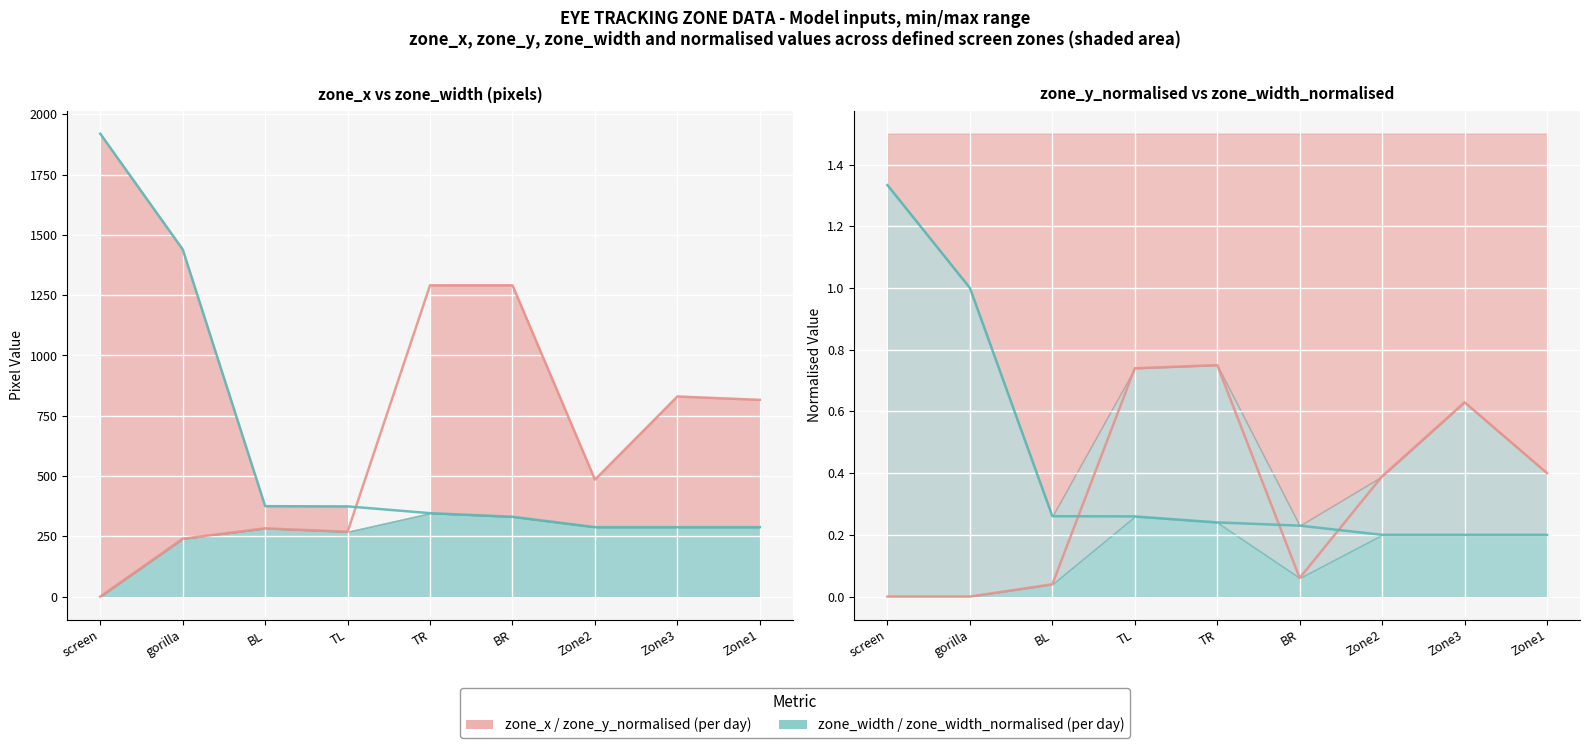

Is it true that zone_width_norm (line) equals 0.1 at Zone1?

False